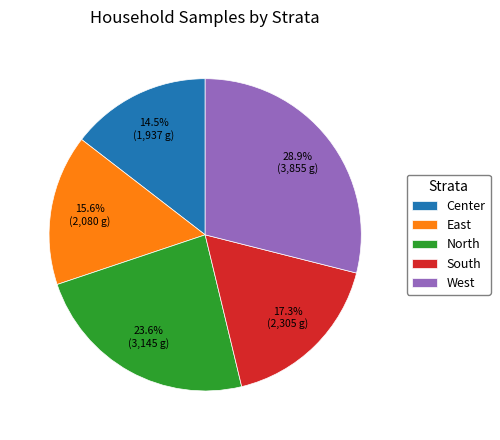

Approximately how many times larger is the value at North compared to Center?

1.6